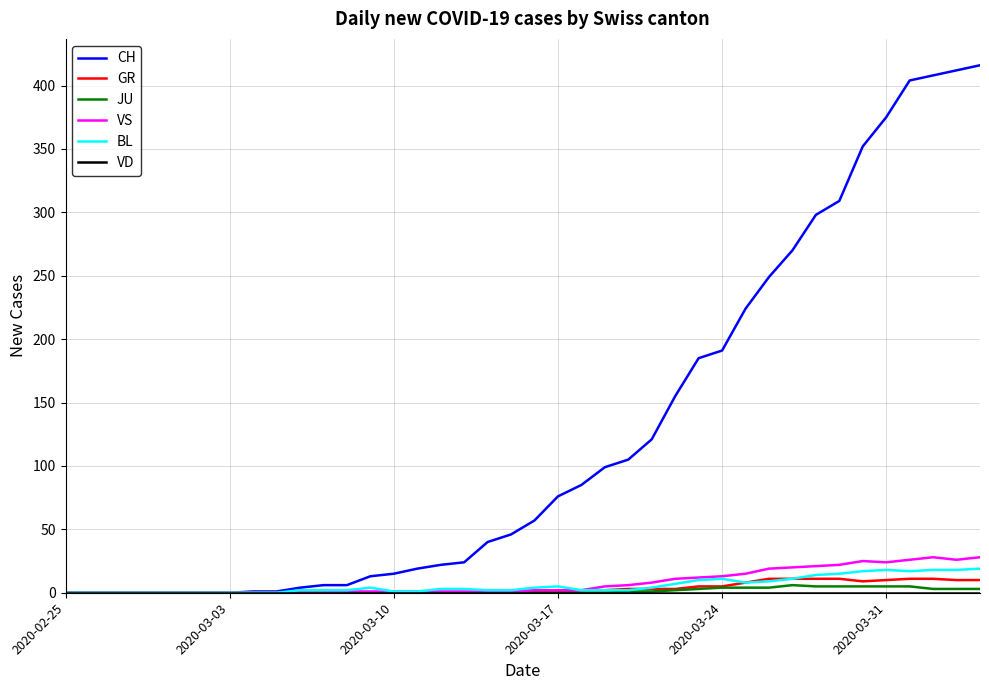

What is the highest value of the CH series?

416